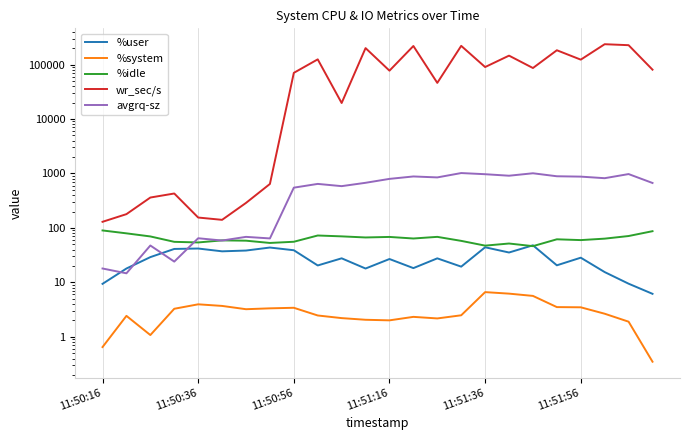

True or false: %system and avgrq-sz intersect in this chart.

False